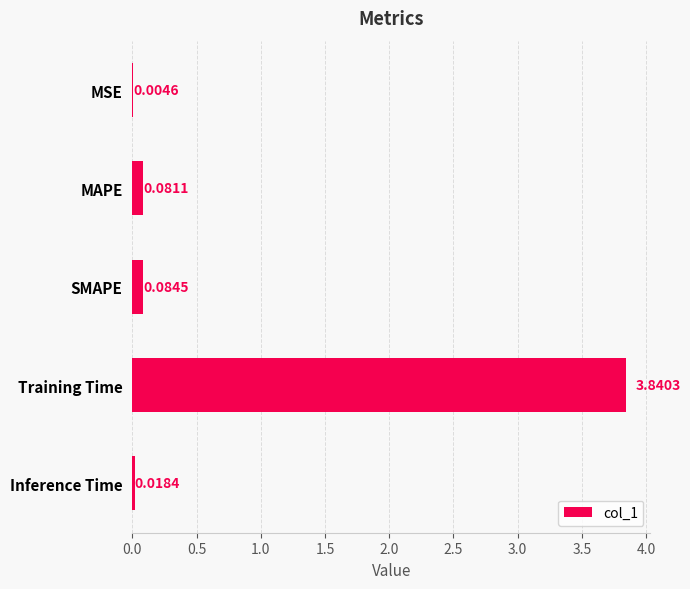

At which category does the chart reach its peak across all series?

Training Time